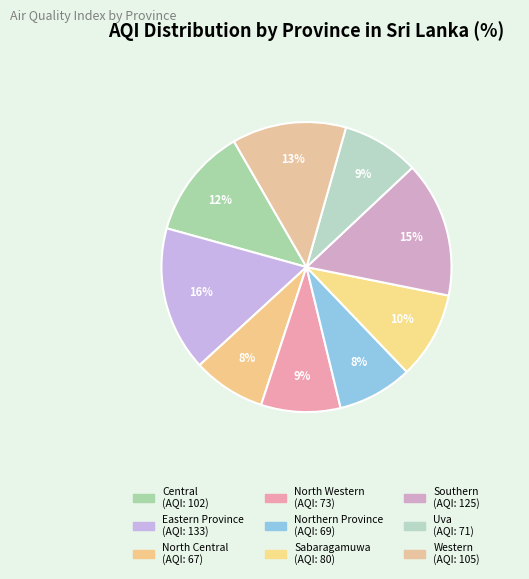

To the nearest percent, what percentage of the pie is Northern Province?

8%